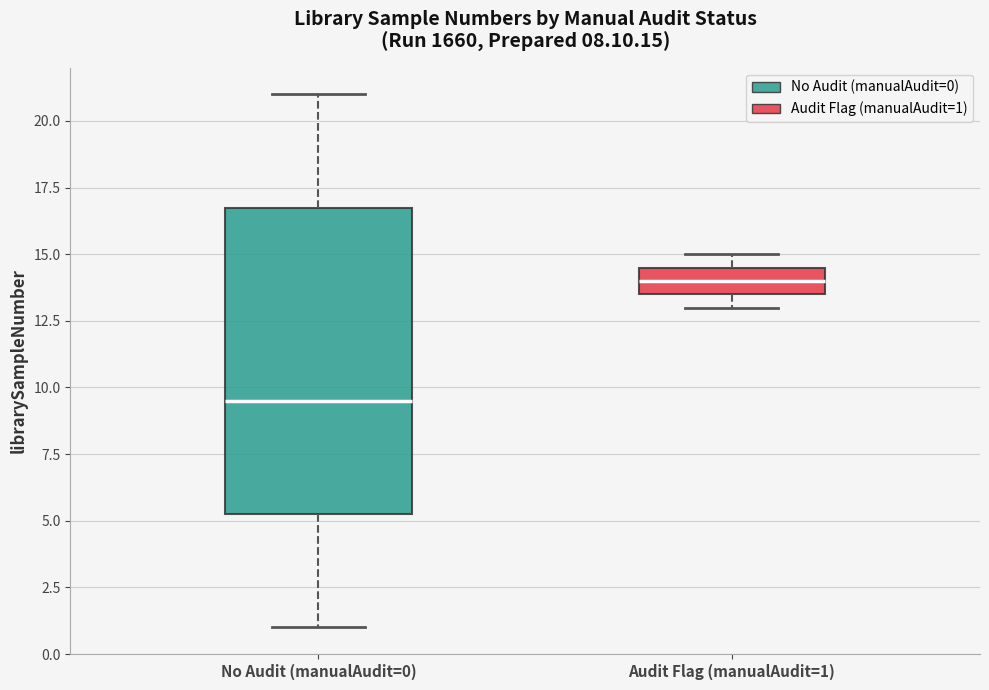

Which box is the tallest, from its lower edge to its upper edge?

No Audit (manualAudit=0)